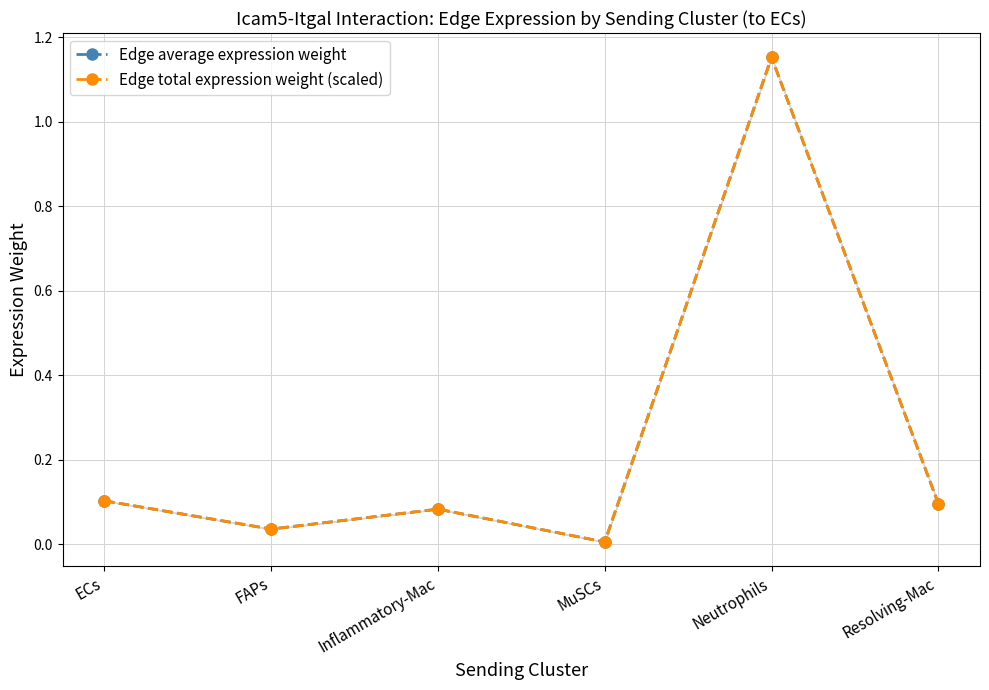

Reading right to left, what are all the values shown in this chart?

Edge average expression weight: Resolving-Mac=0.1	Neutrophils=1.2	MuSCs=0.0	Inflammatory-Mac=0.1	FAPs=0.0	ECs=0.1
Edge total expression weight (scaled): Resolving-Mac=0.1	Neutrophils=1.2	MuSCs=0.0	Inflammatory-Mac=0.1	FAPs=0.0	ECs=0.1